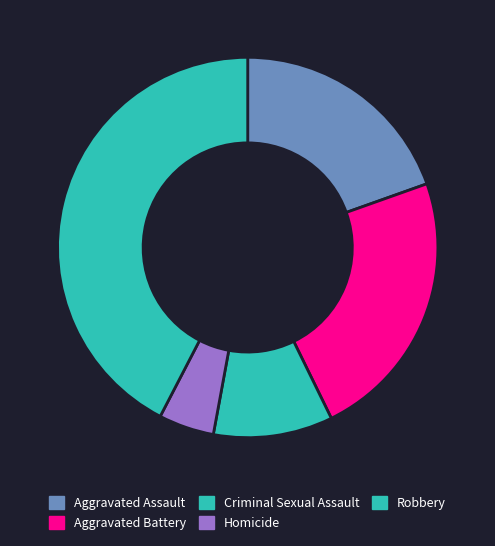

What is the smallest slice in the pie chart?

Homicide